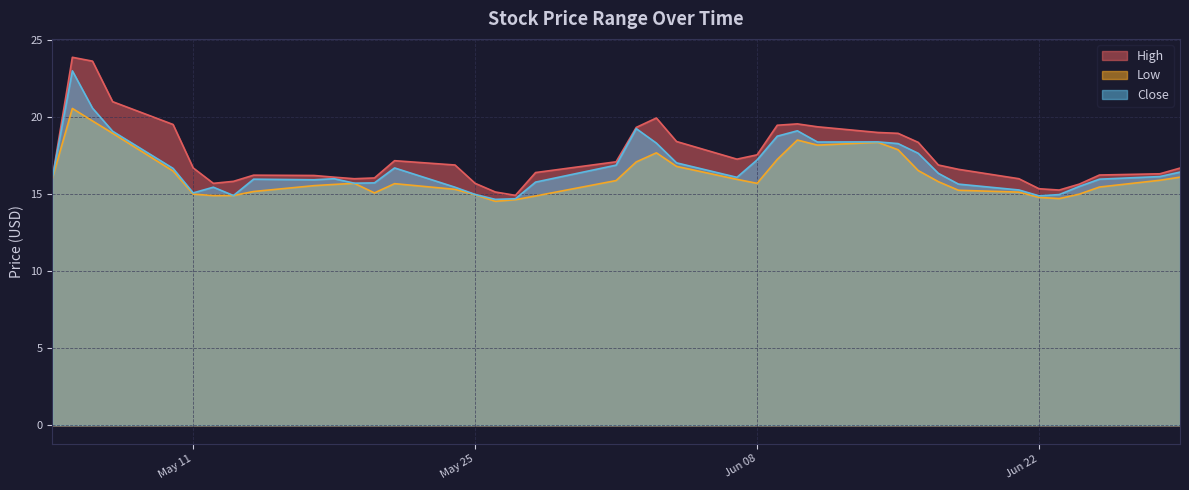

True or false: Close and Low intersect in this chart.

False